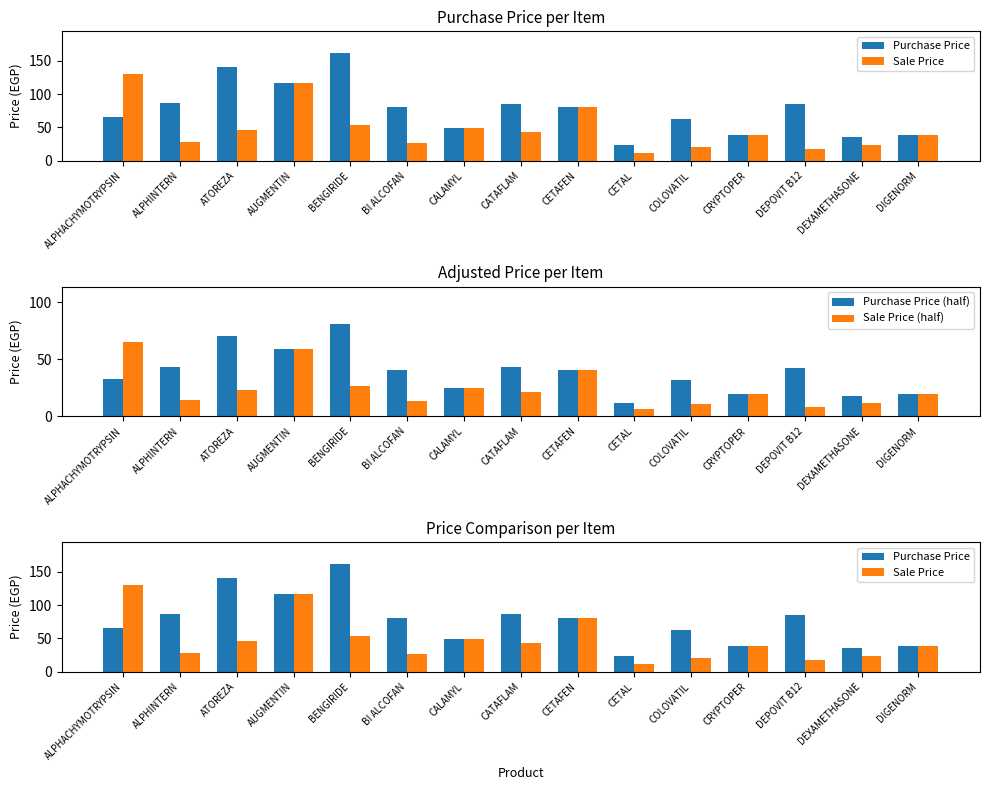

At BENGIRIDE, list the series in order from smallest to largest.

Sale Price (half), Sale Price, Purchase Price (half), Purchase Price